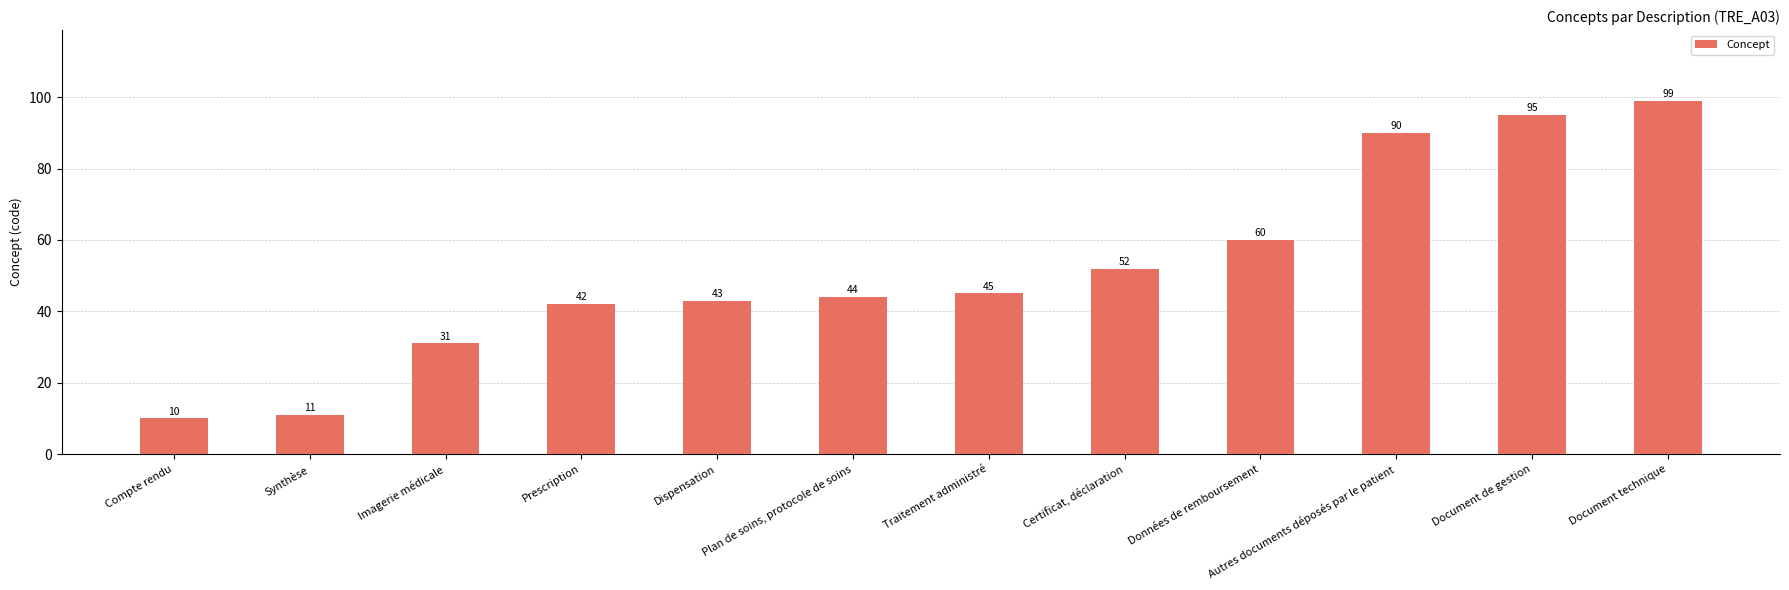

List the labels in order of value, largest first.

Document technique, Document de gestion, Autres documents déposés par le patient, Données de remboursement, Certificat, déclaration, Traitement administré, Plan de soins, protocole de soins, Dispensation, Prescription, Imagerie médicale, Synthèse, Compte rendu